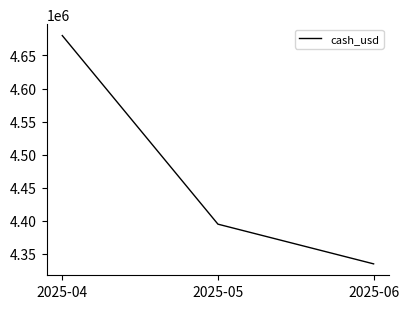

List the labels in order of value, largest first.

2025-04, 2025-05, 2025-06